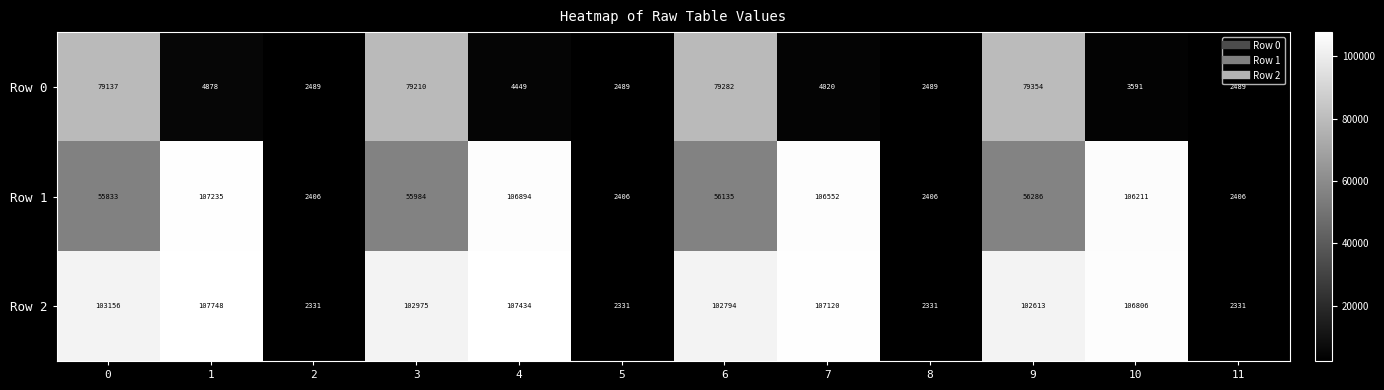

At 10, list the series in order from largest to smallest.

Row 2, Row 1, Row 0